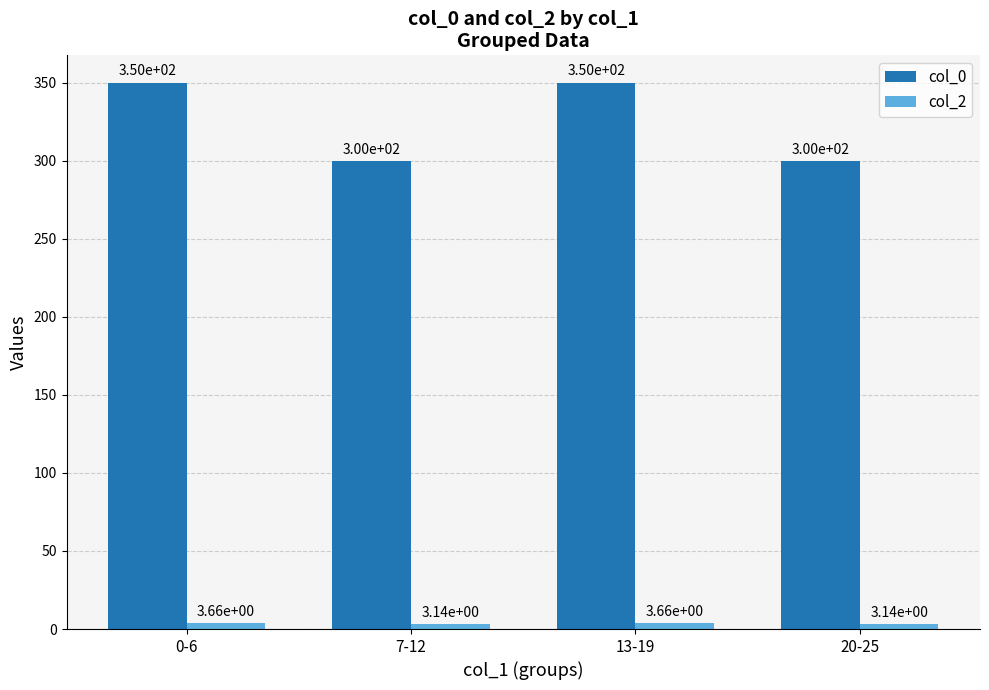

True or false: col_0 has a value of 300.0 at 20-25.

True